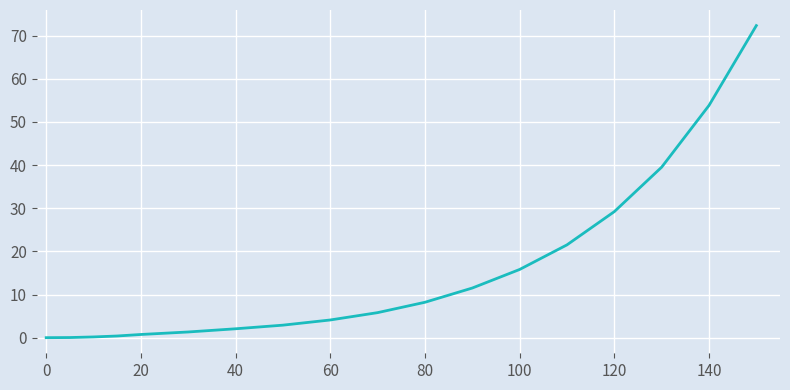

What is the difference between the maximum and minimum values?

72.3